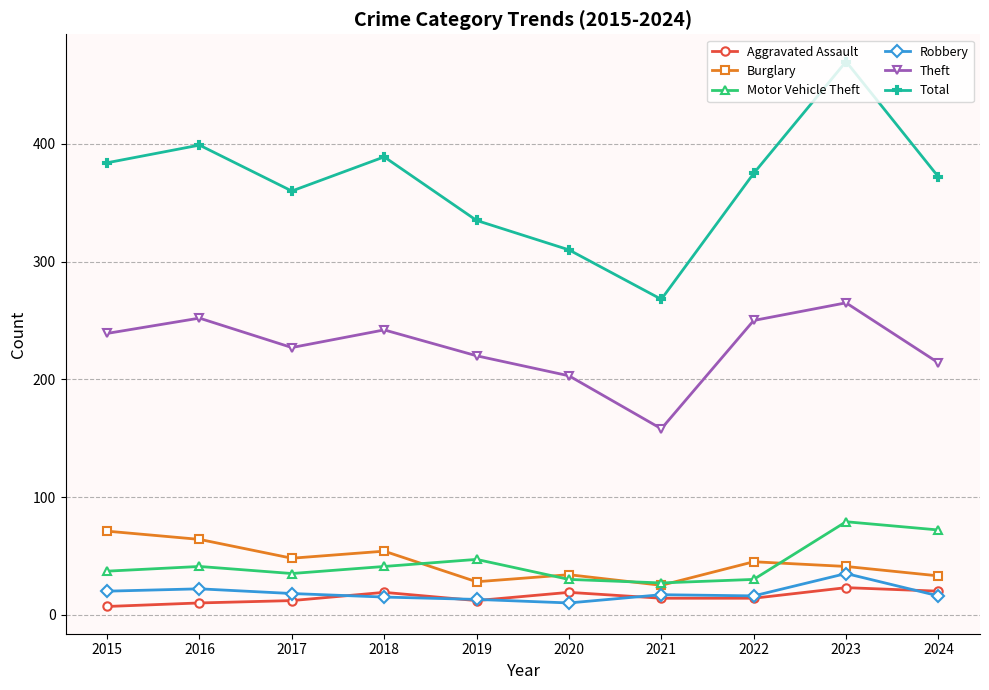

How many data points does each series have?

10